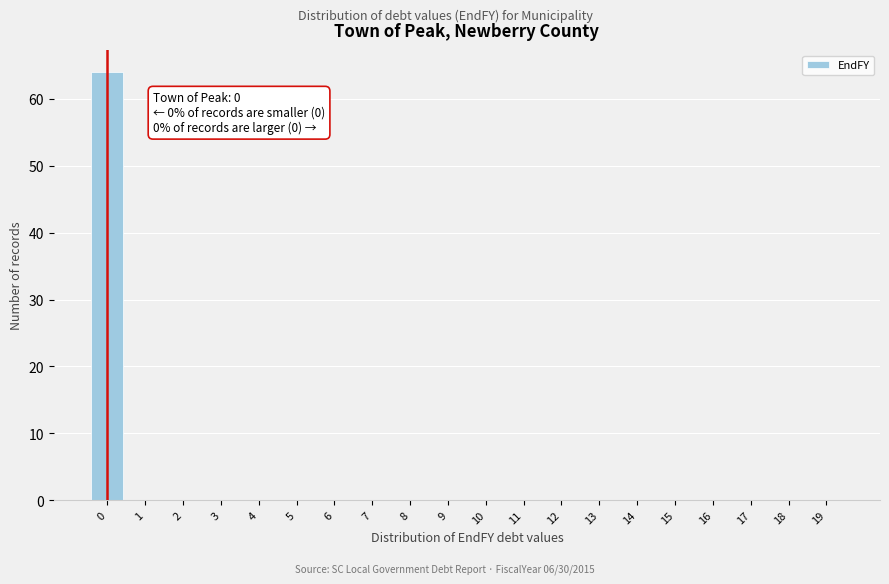

Which range on the x-axis has the tallest bar?

-0.5 to 0.5